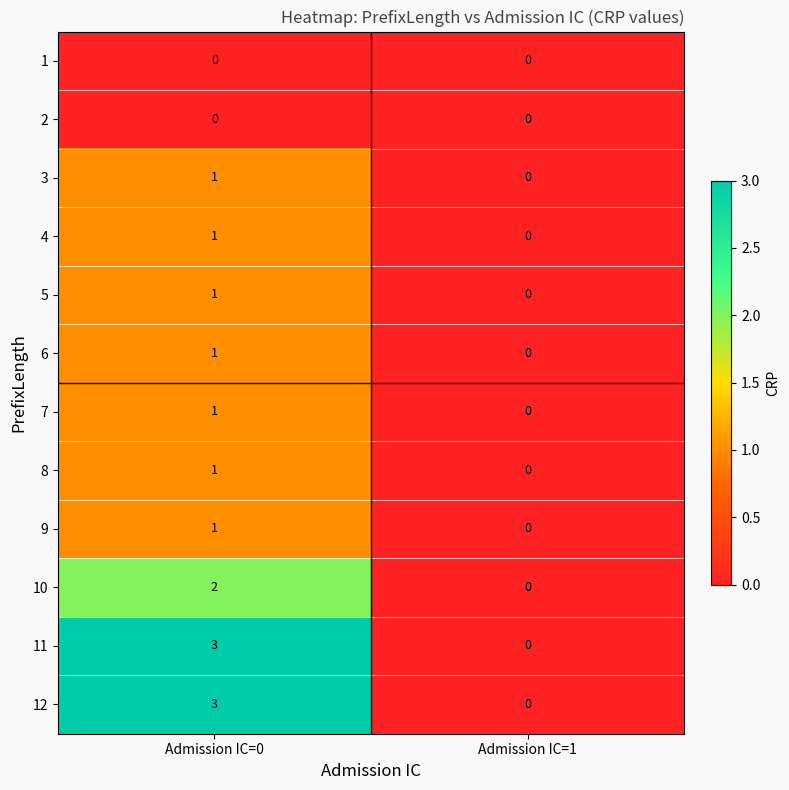

What is the sum of the 12 values at Admission IC=1 and Admission IC=0?

3